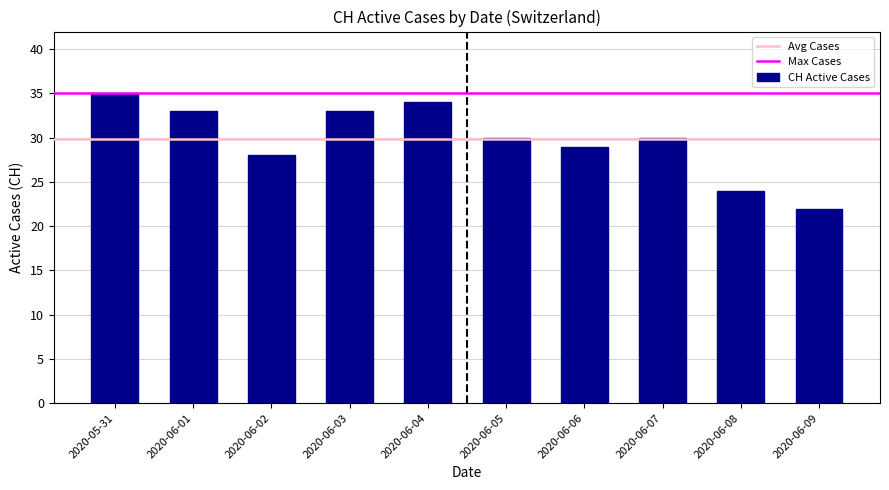

What is the approximate value at 2020-06-04?

34